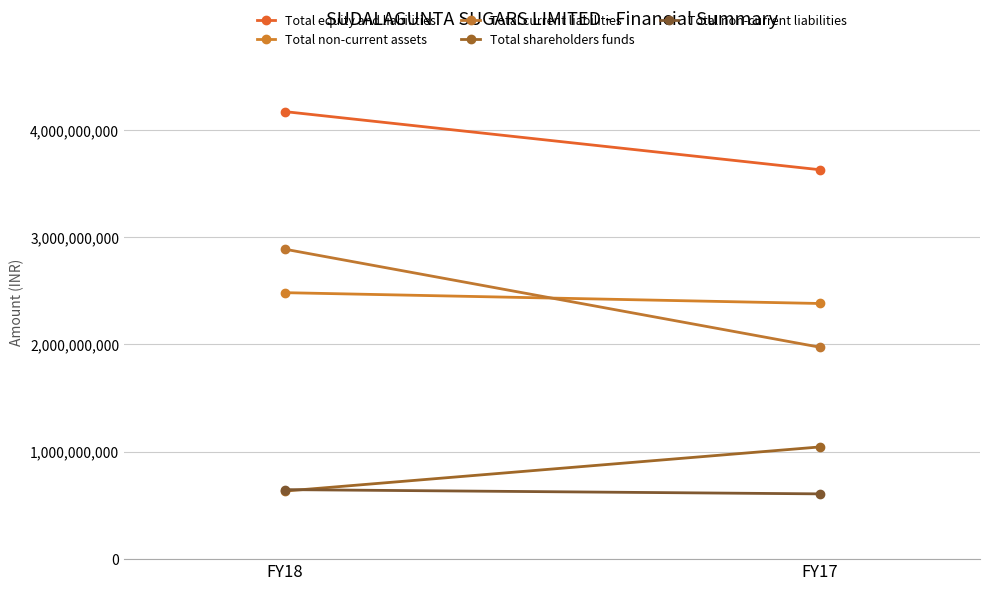

Is the value of Total non-current assets at FY17 greater than the value of Total current liabilities at FY17?

Yes